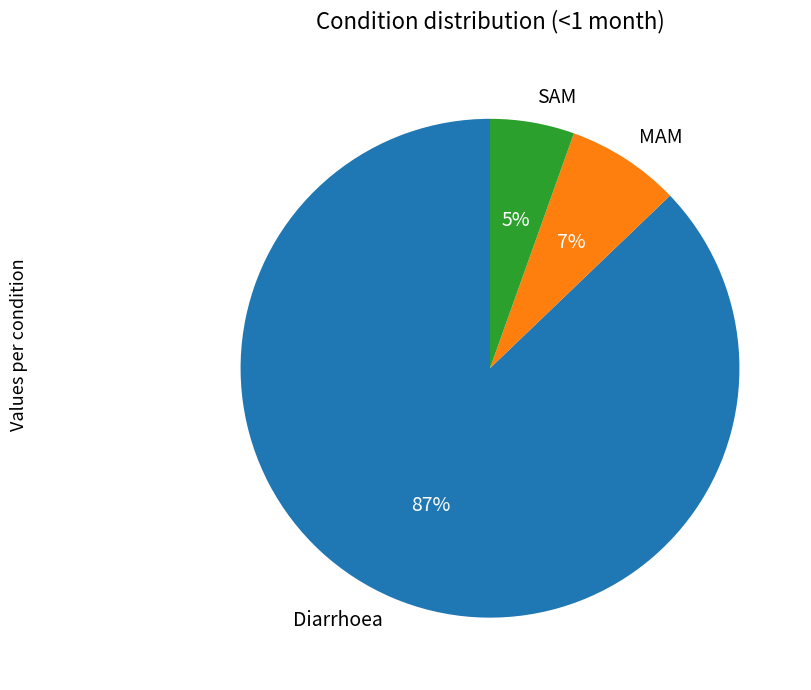

Which category accounts for the majority?

Diarrhoea